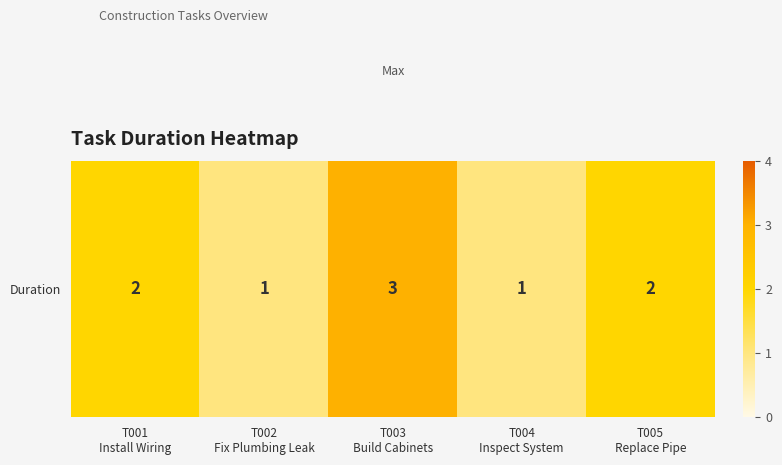

True or false: the data shows 2 at T005
Replace Pipe.

True